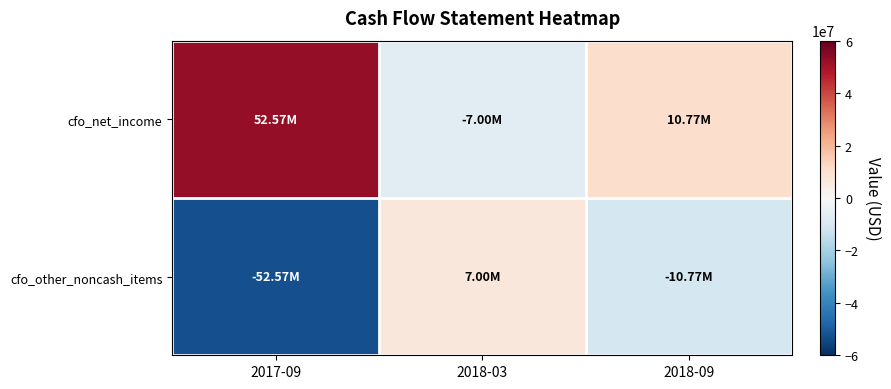

Count the number of categories in the chart.

3